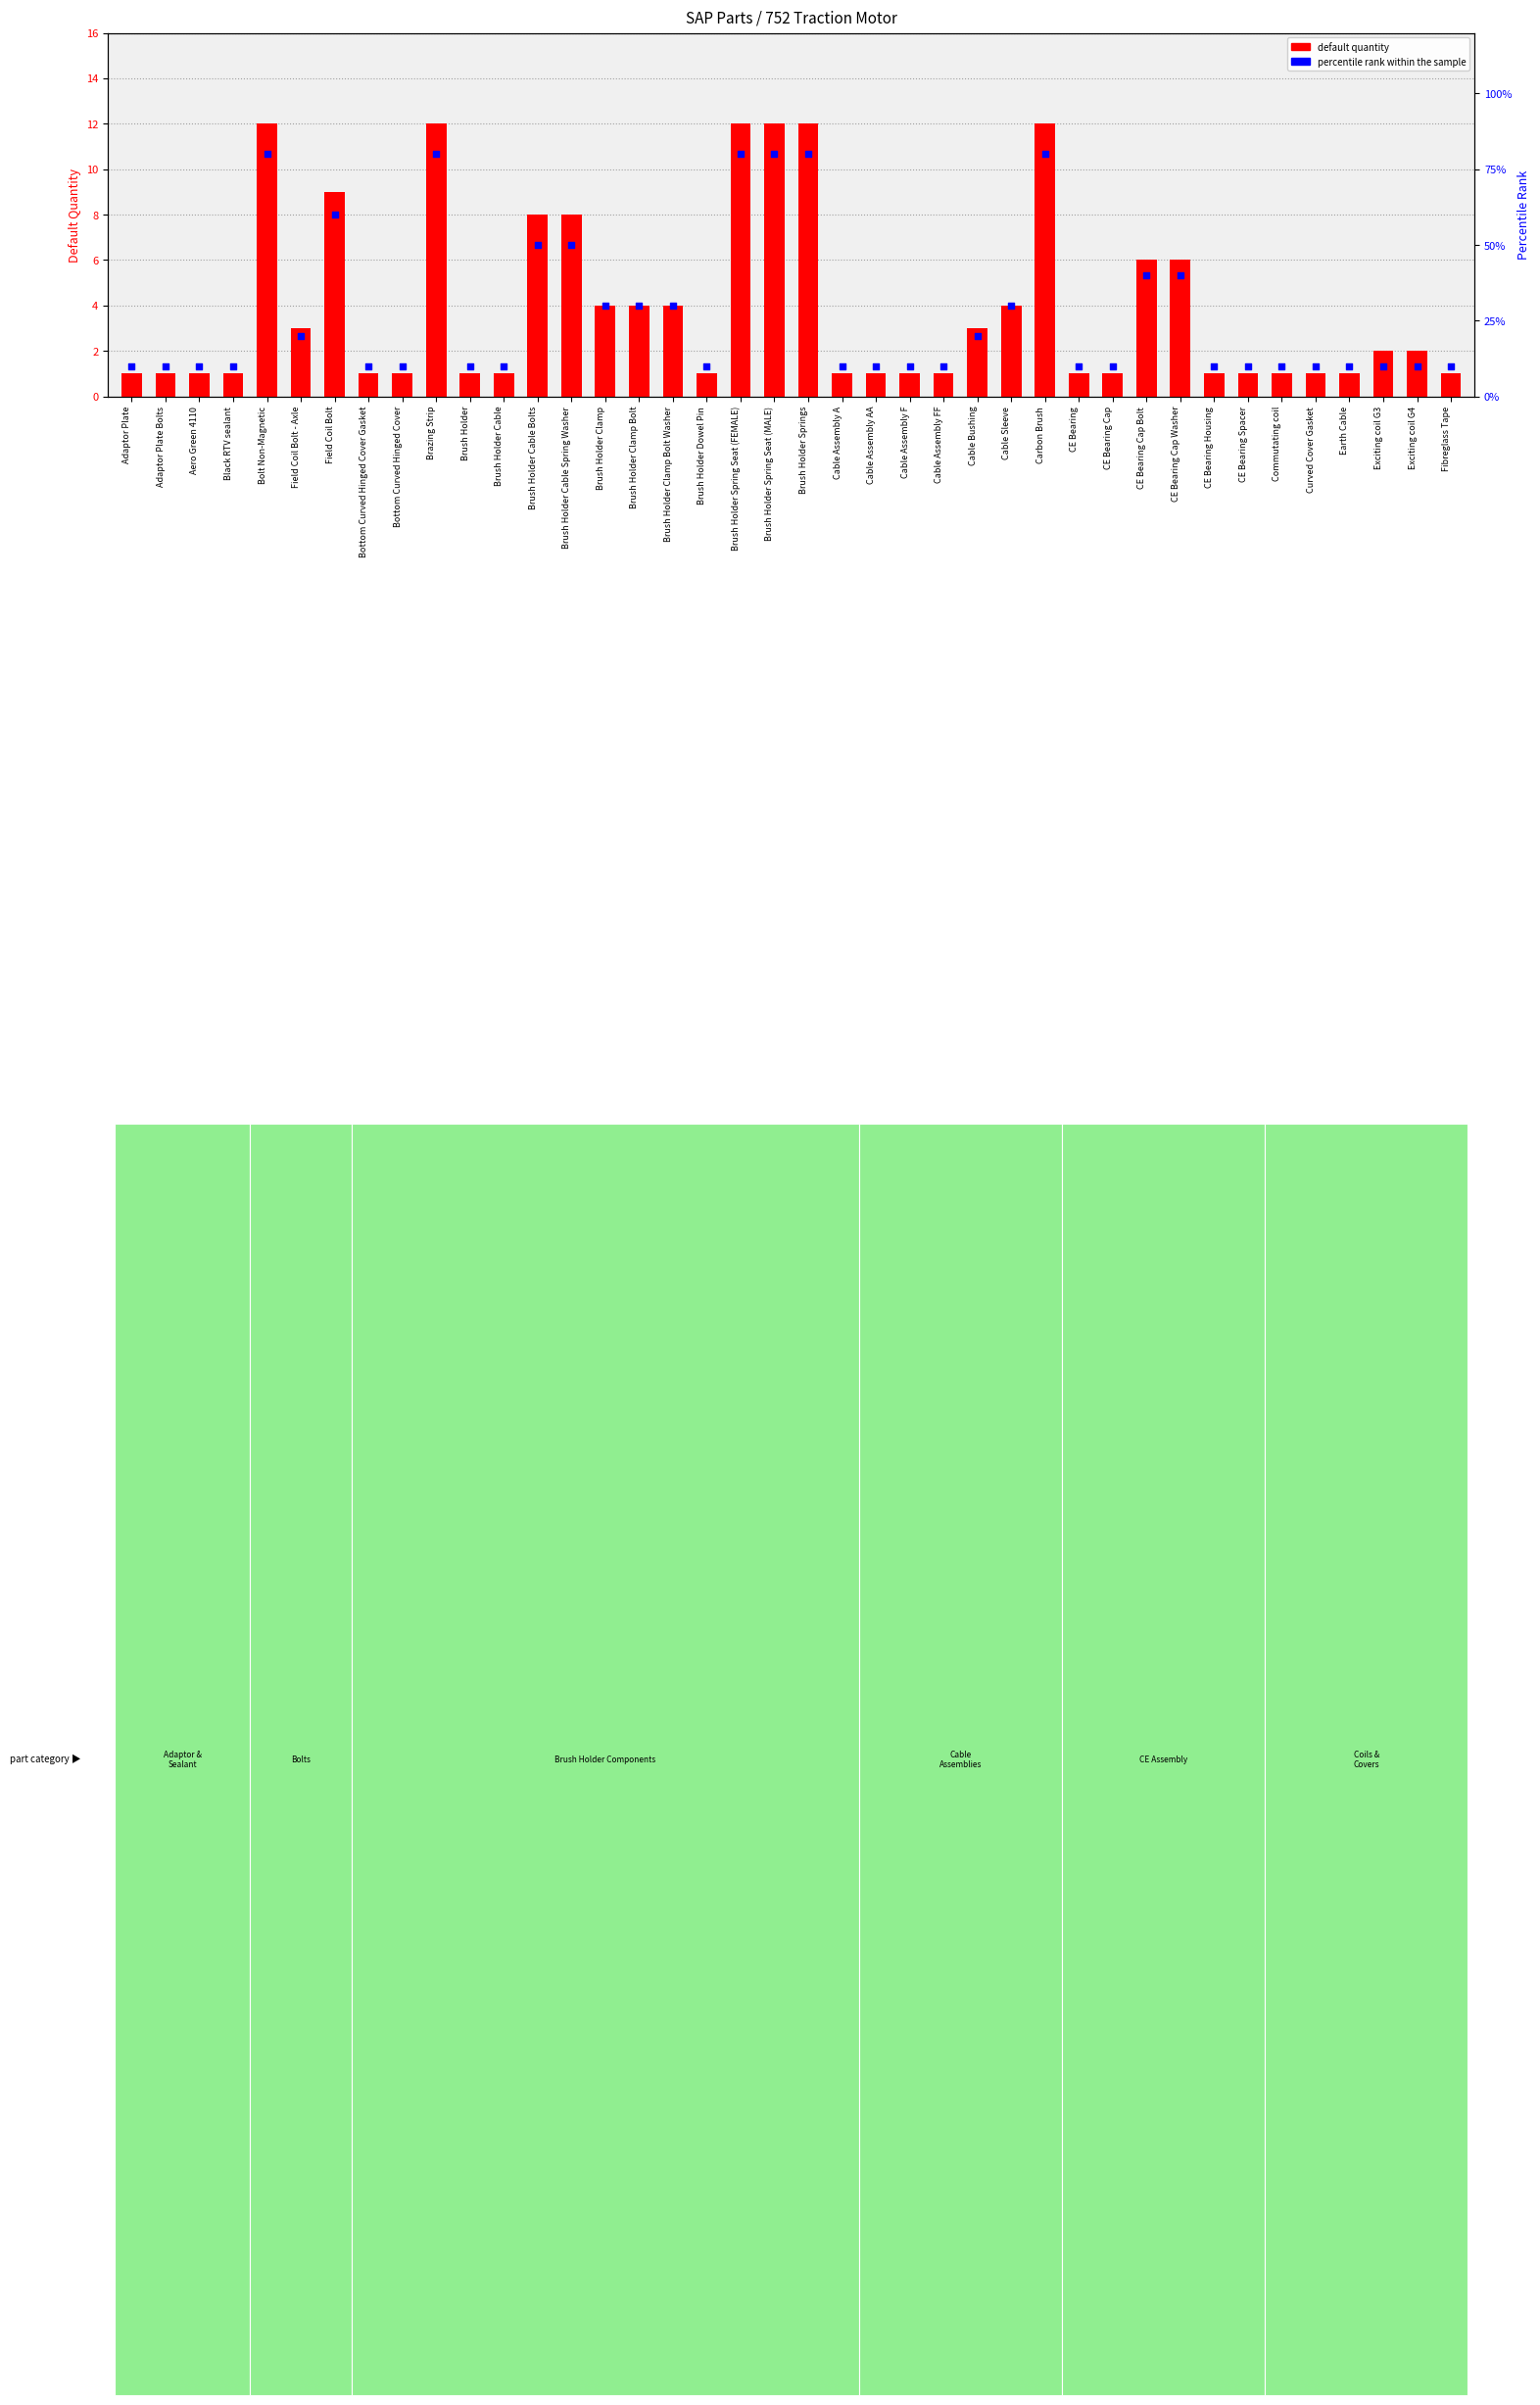

Which series has the widest spread of Y values?

default quantity